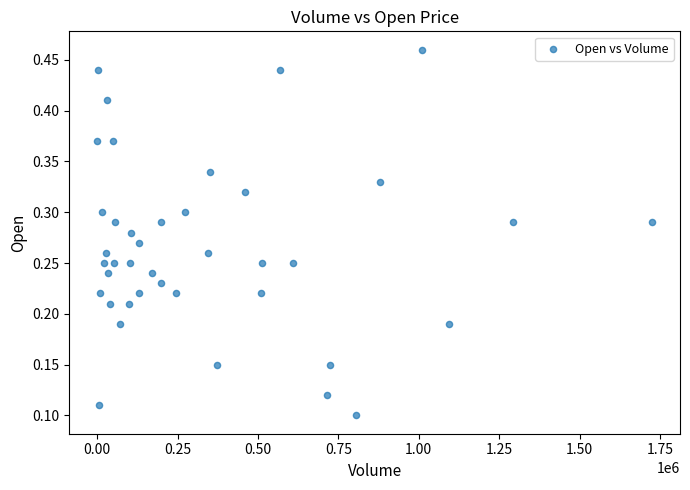

What is the range of X values (max minus min)?

1725600.0